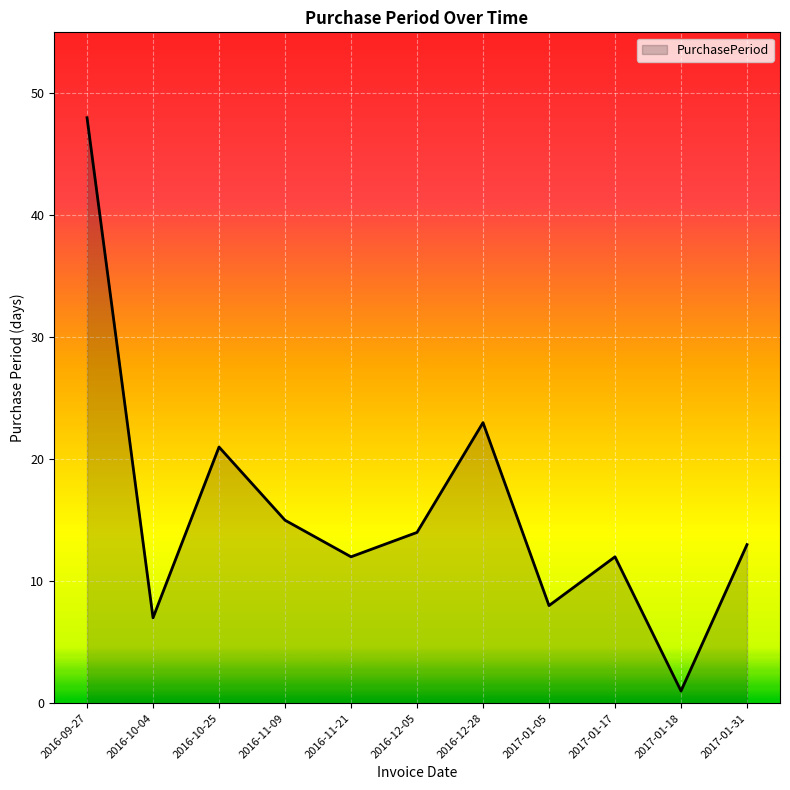

At which label is the value closest to 24?

2016-12-28